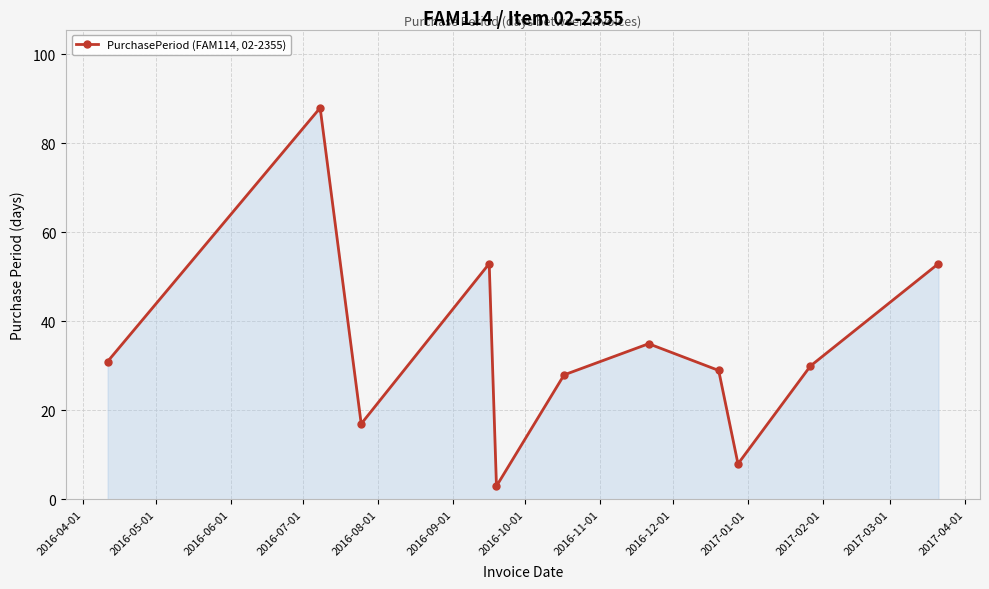

What is the value of the 1st point from the left?

31